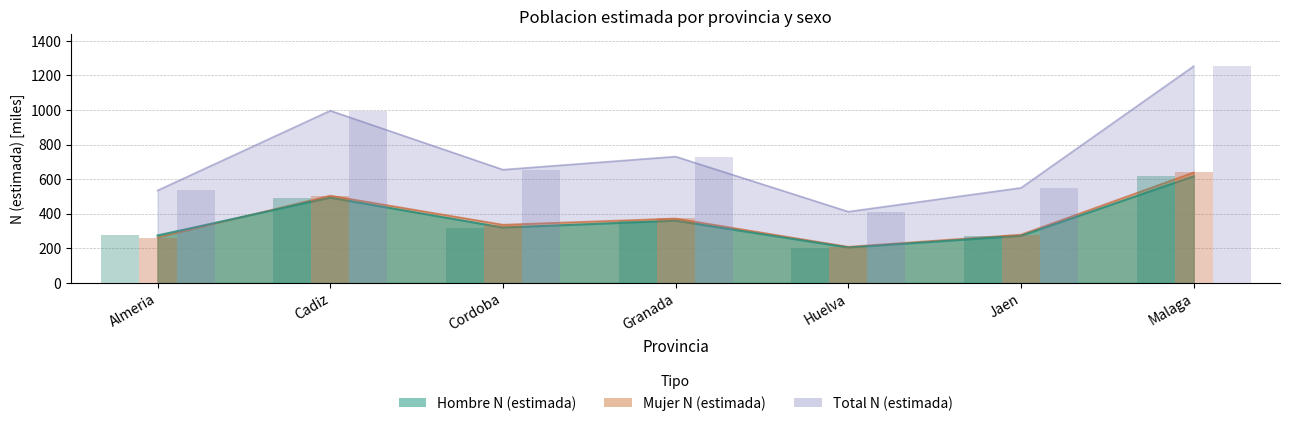

Which series has the largest total across all categories?

Total N (estimada)